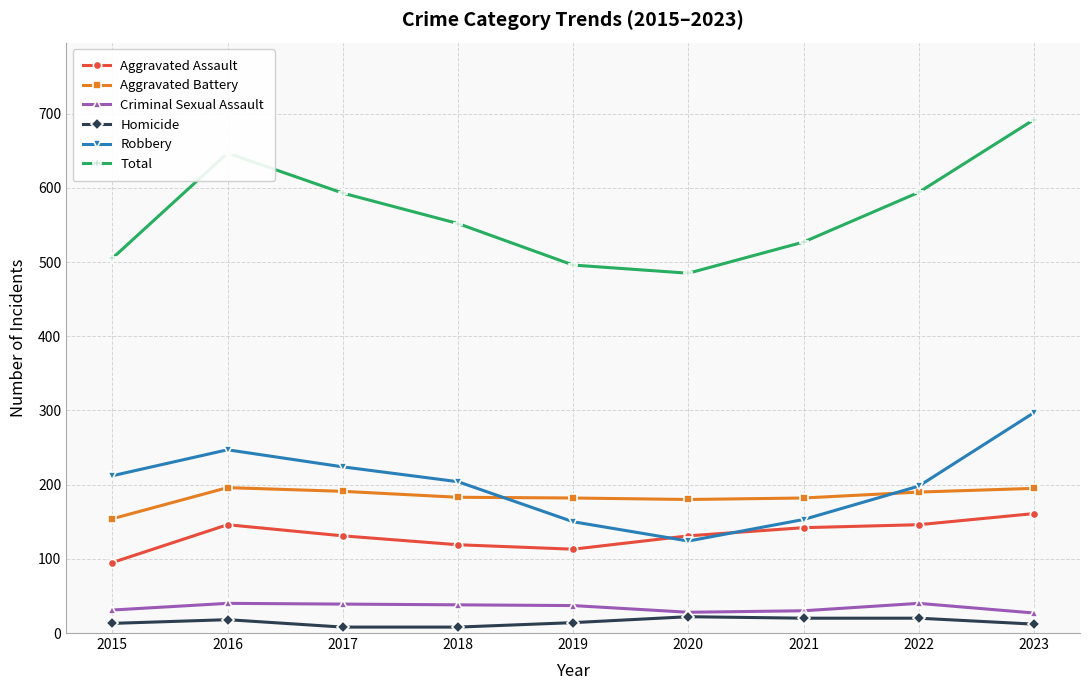

What is the minimum value shown in the chart?

8